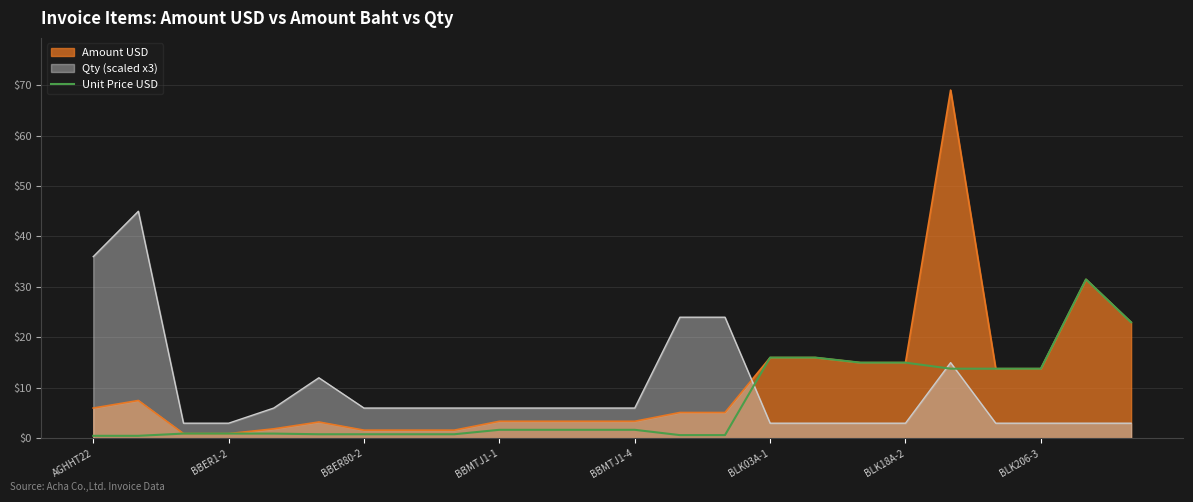

What is the maximum value shown in the chart?

69.0